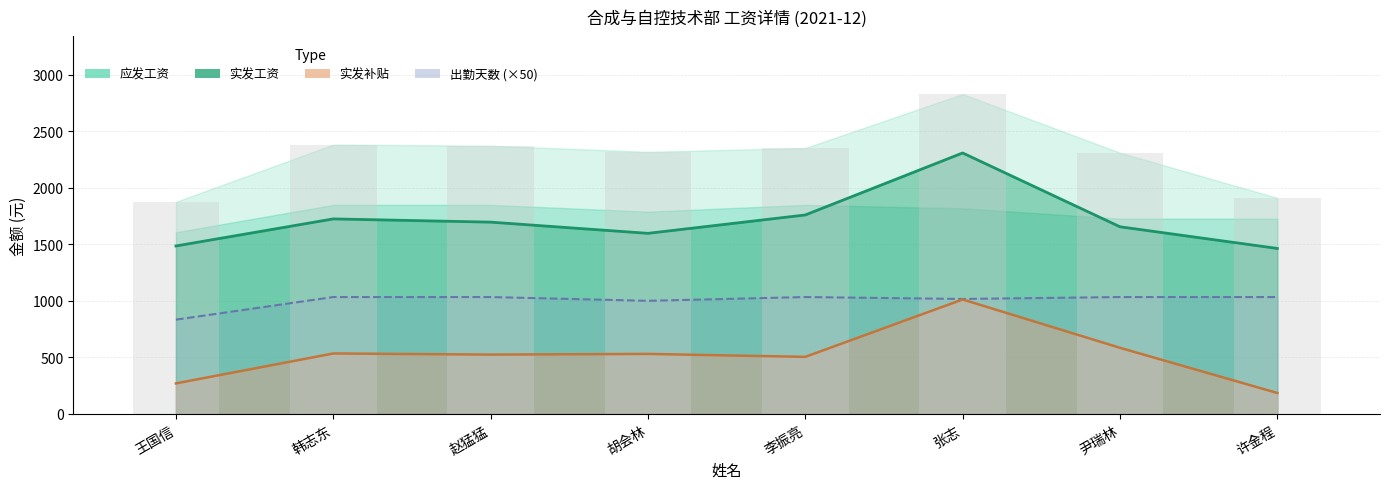

Where is 实发工资 nearest to the value 1886?

李振亮